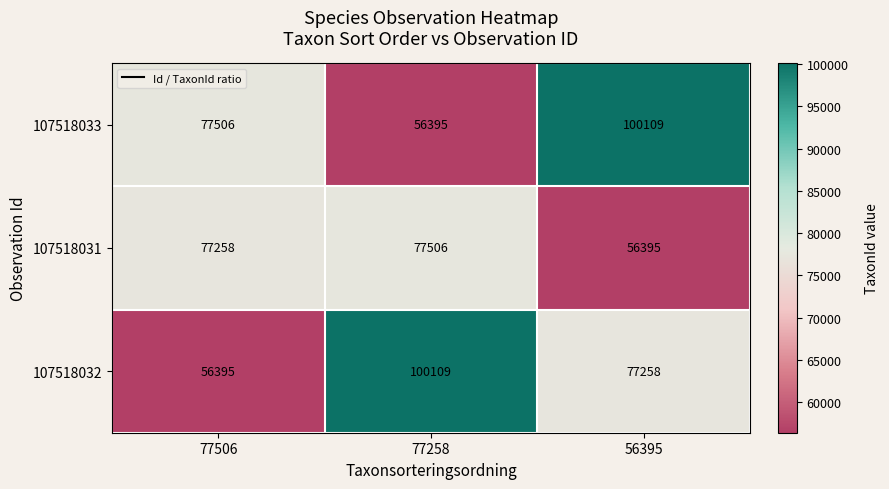

Which series has the largest total across all categories?

107518033